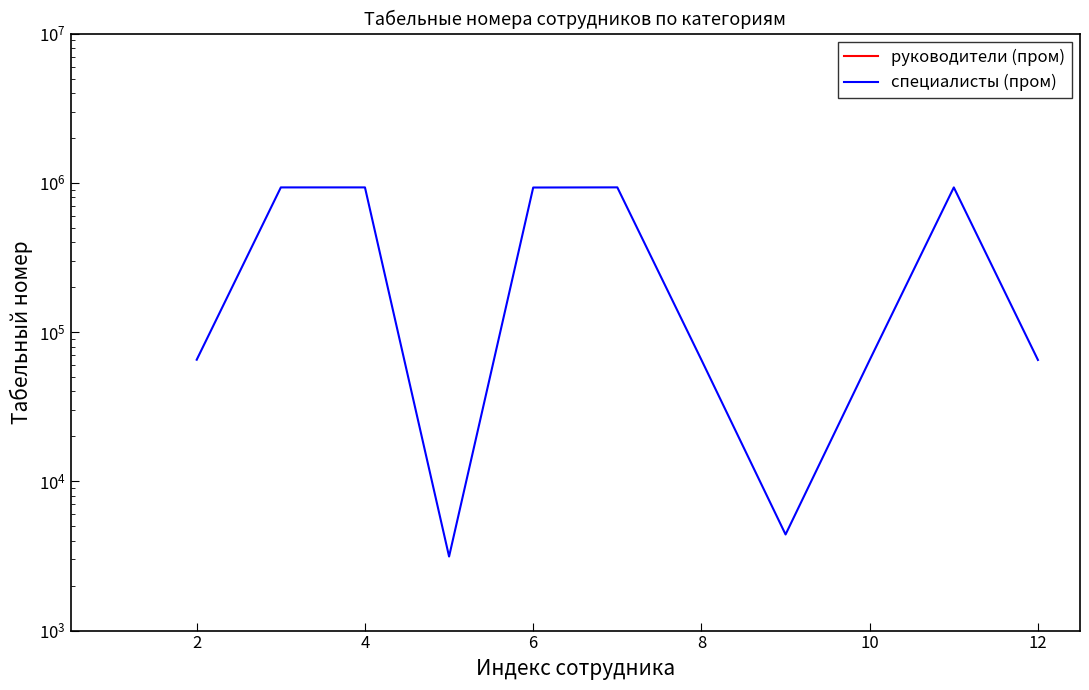

What is the difference between the values at 4 and 6?

928827